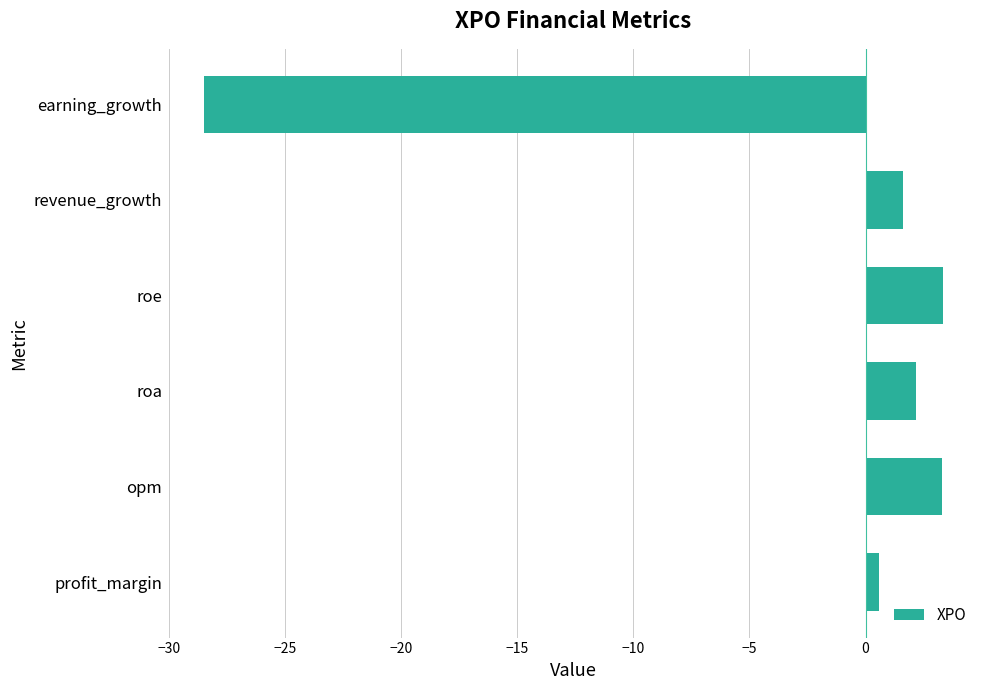

Reading bottom to top, what are all the values shown in this chart?

0.6	3.3	2.2	3.3	1.6	-28.5